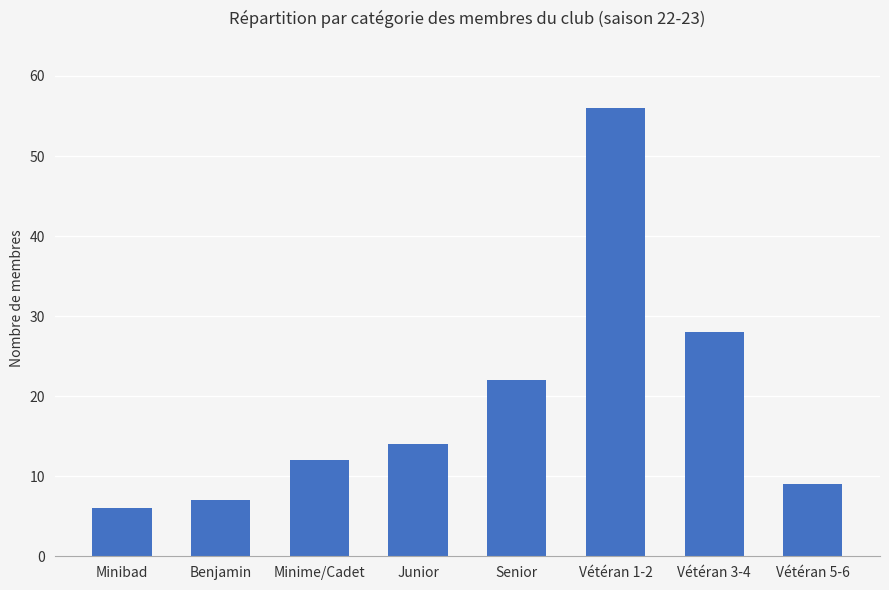

List the labels in order of value, smallest first.

Minibad, Benjamin, Vétéran 5-6, Minime/Cadet, Junior, Senior, Vétéran 3-4, Vétéran 1-2